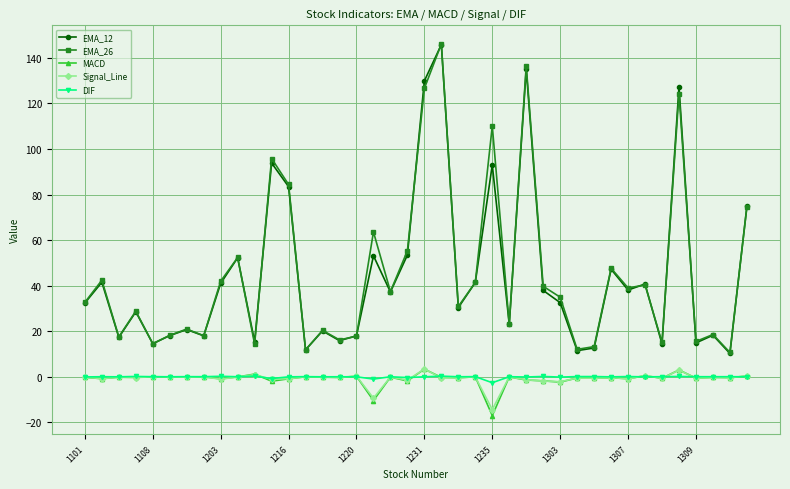

What is the highest value of the MACD series?

3.3